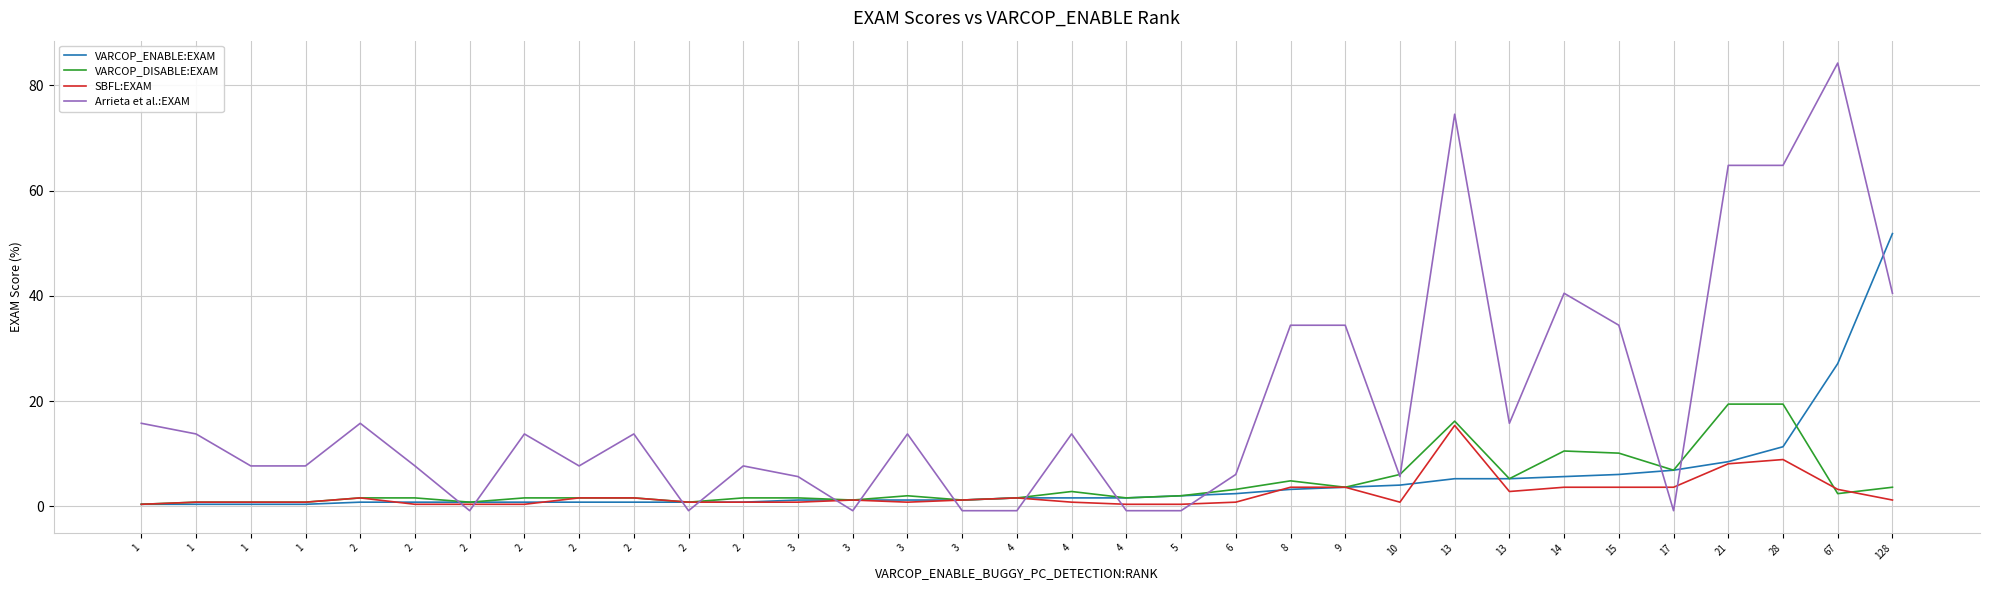

What are all the series names shown in the legend?

VARCOP_ENABLE:EXAM, VARCOP_DISABLE:EXAM, SBFL:EXAM, Arrieta et al.:EXAM